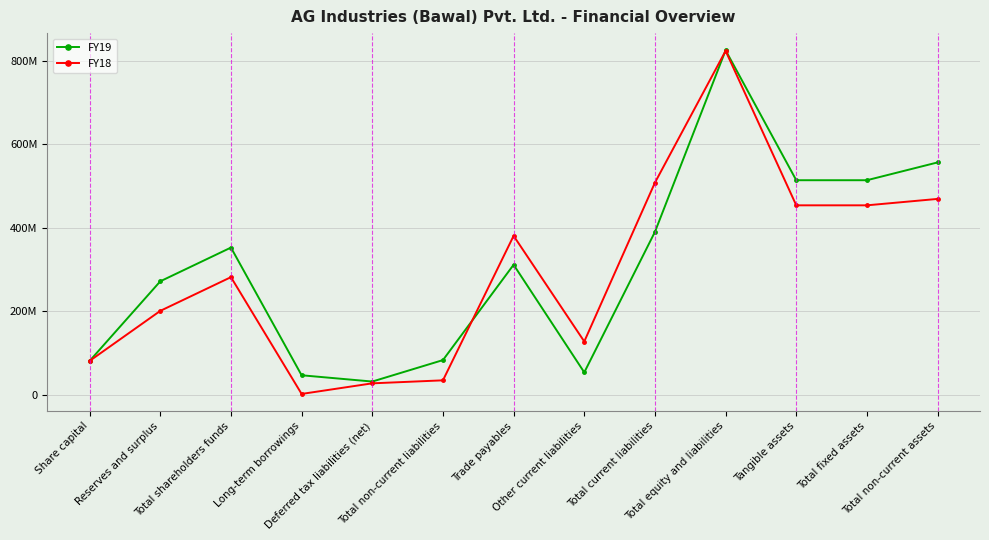

At which label is FY19 closest to 428186500?

Total current liabilities